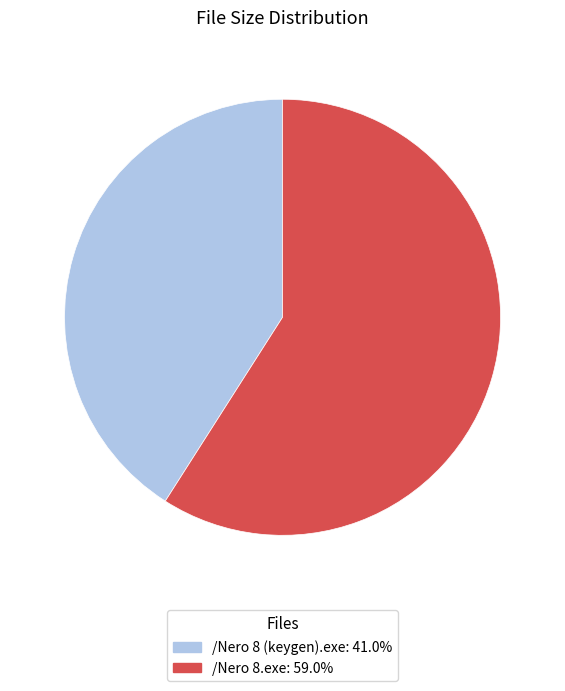

Rank the categories by value from highest to lowest.

/Nero 8.exe, /Nero 8 (keygen).exe